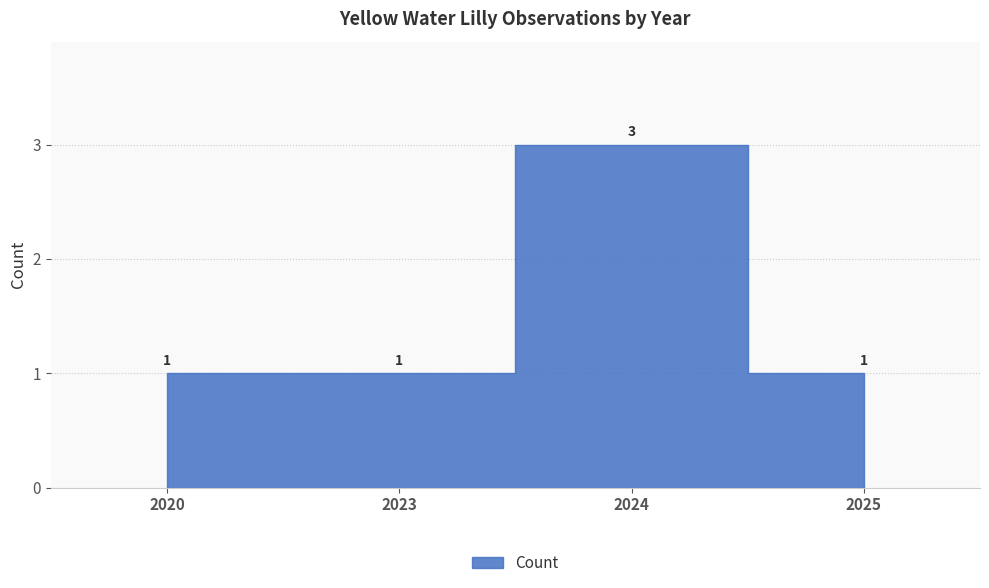

How many values exceed 1?

1